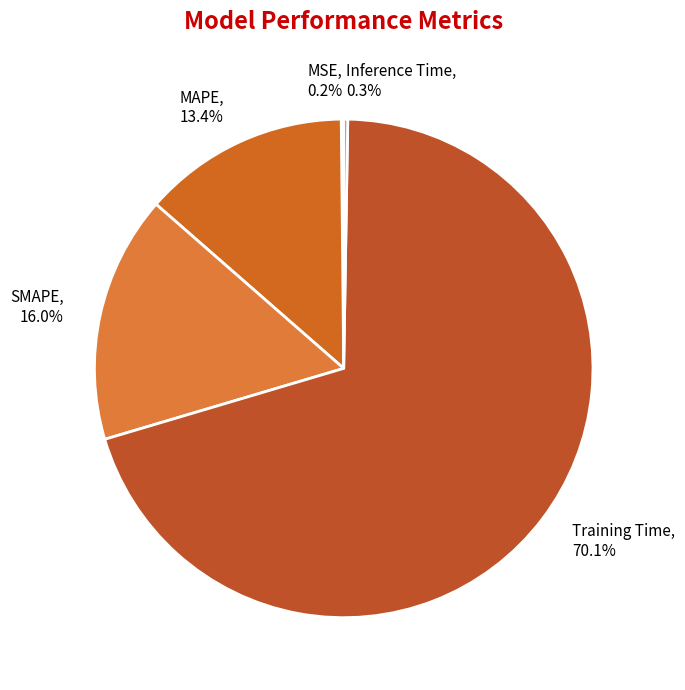

Which has a higher value, MAPE or Training Time?

Training Time